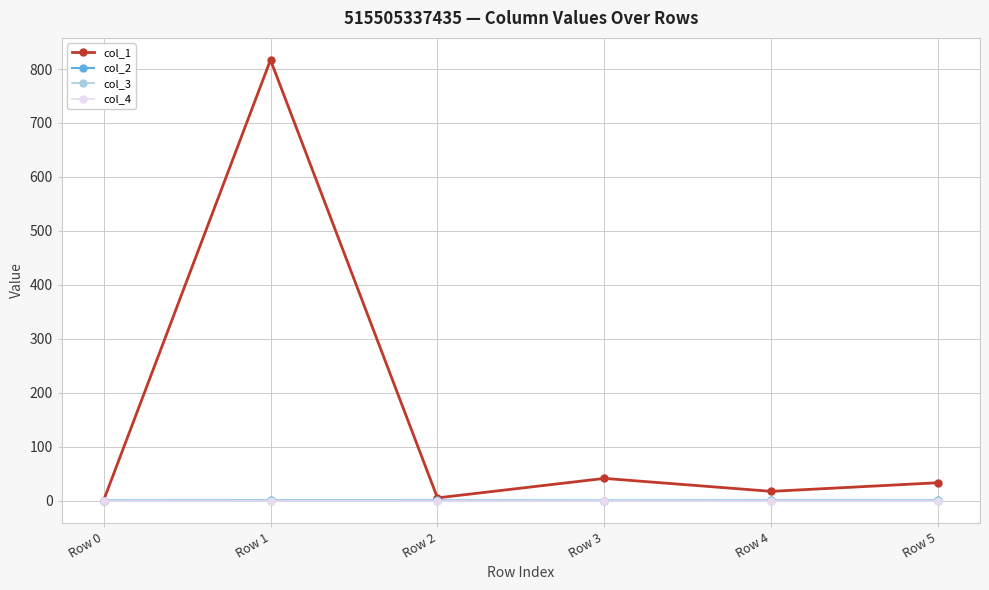

Which series has the largest range (max minus min)?

col_1